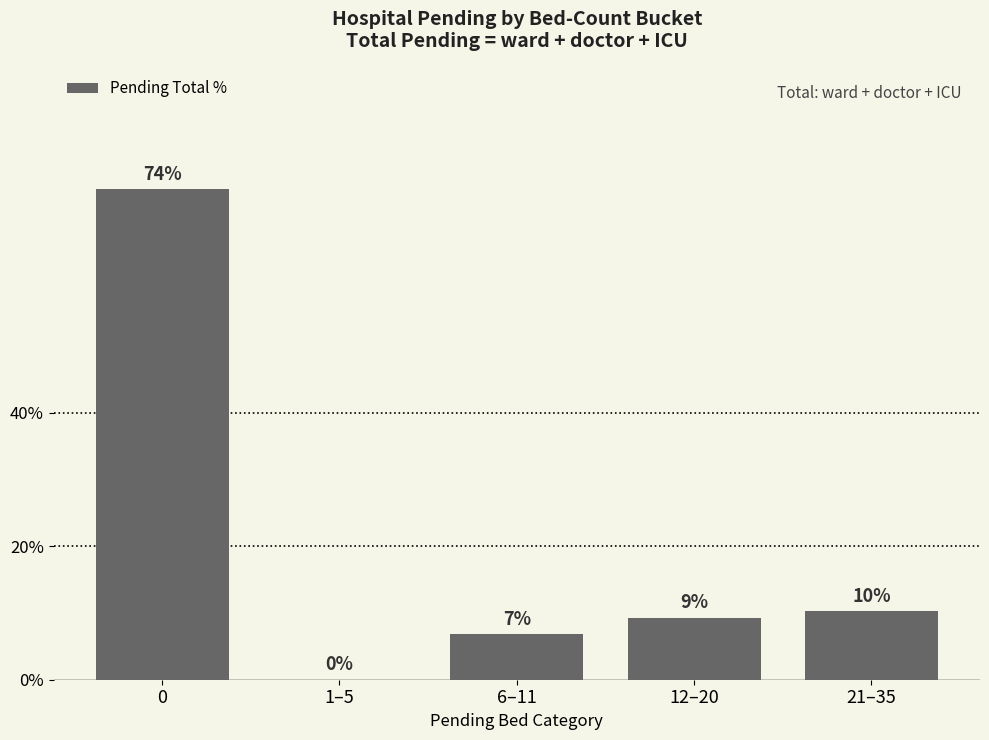

Reading left to right, extract all data points from this chart.

0=73.5	1–5=0.0	6–11=6.8	12–20=9.3	21–35=10.3